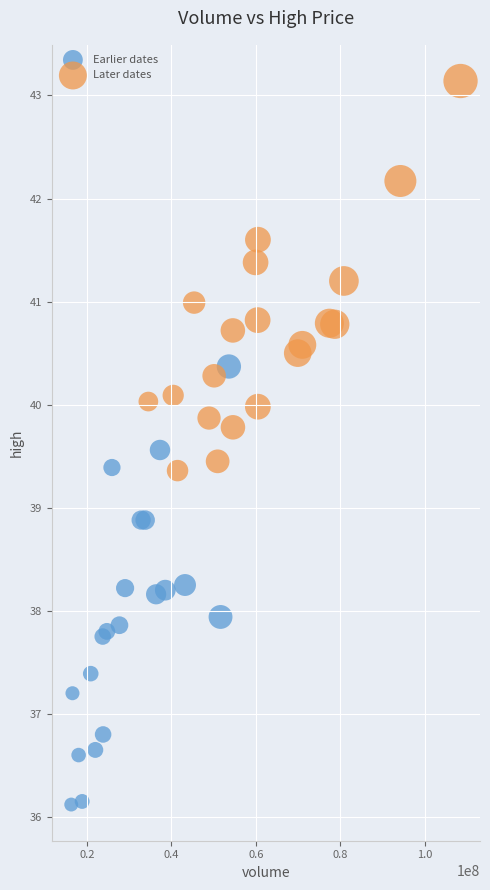

Which series contains the highest Y value?

Later dates